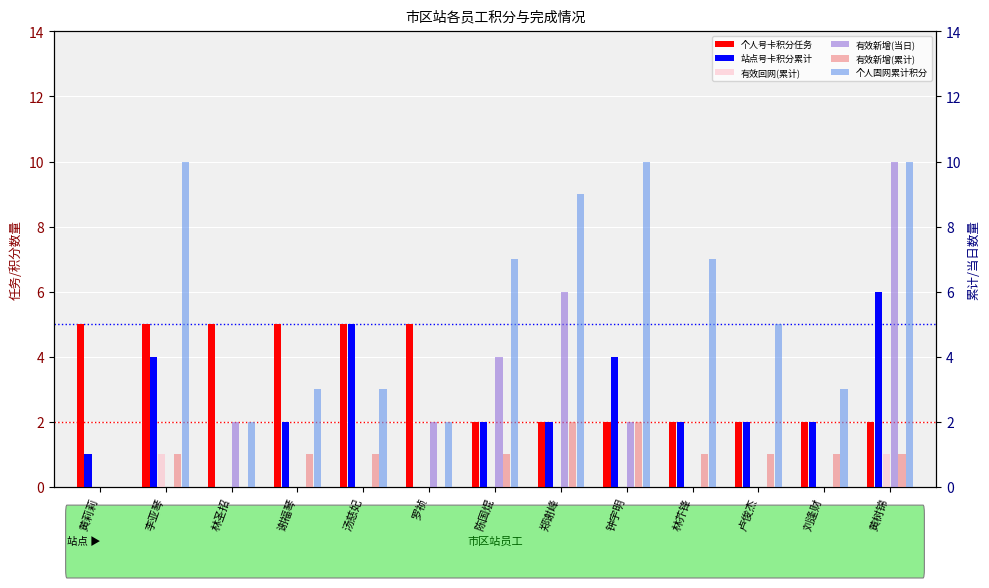

What is the difference between the maximum and second lowest values in the 站点号卡积分累计 series?

6